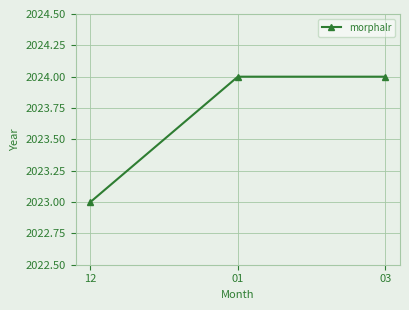

What is the label of the 2nd point from the right?

01